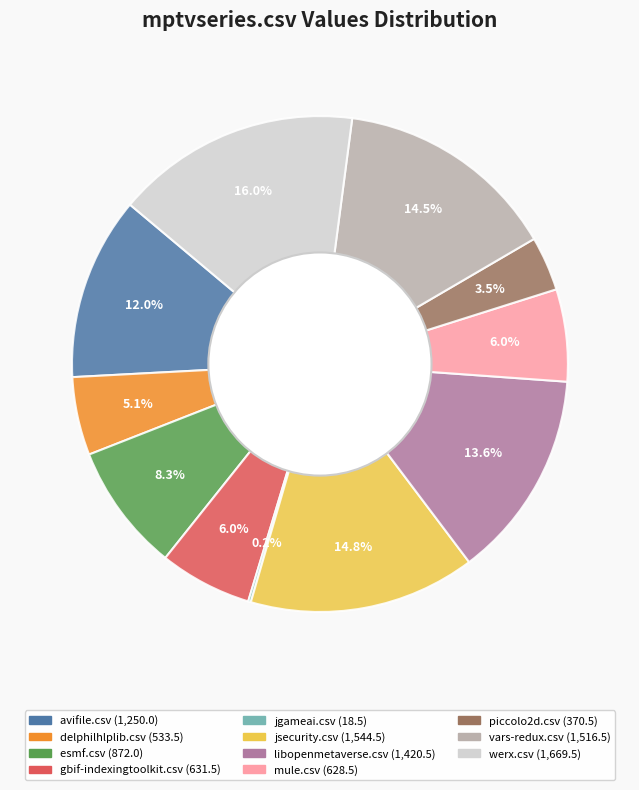

To the nearest percent, what portion does esmf.csv represent?

8%